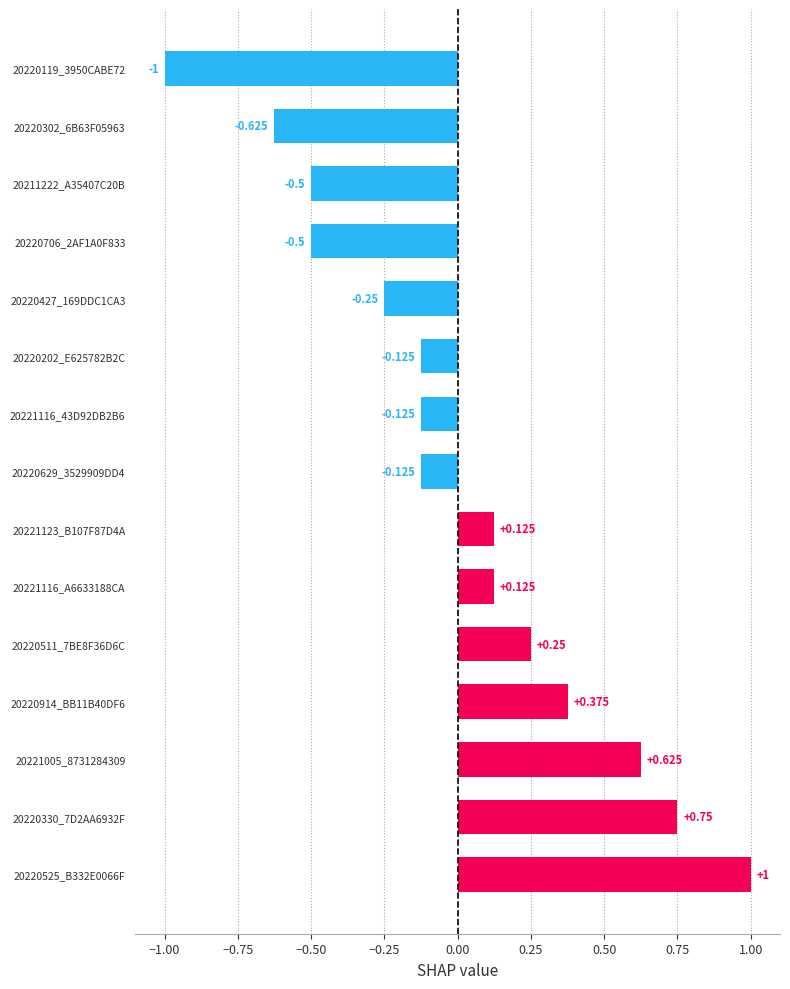

Which label corresponds to the smallest value in the chart?

20220119_3950CABE72